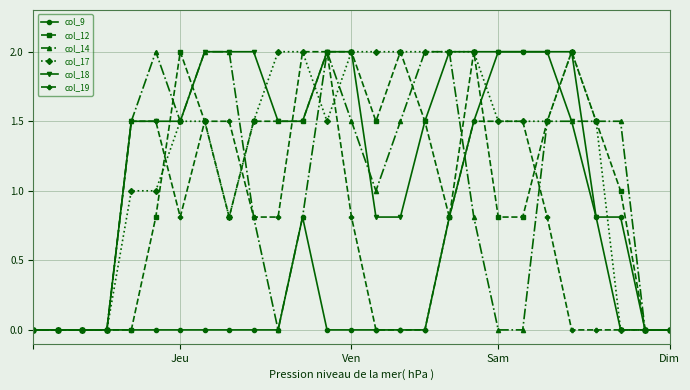

What is the highest value of the col_14 series?

2.0